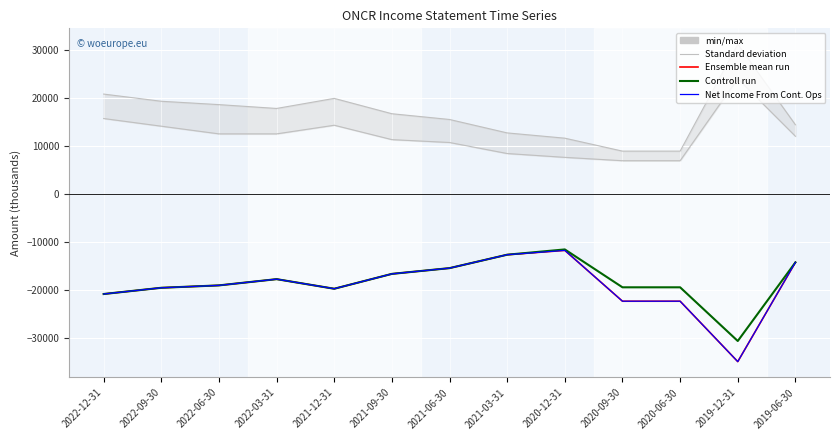

What is the value of the Total Operating Expenses point at the 9th from the left?

11600